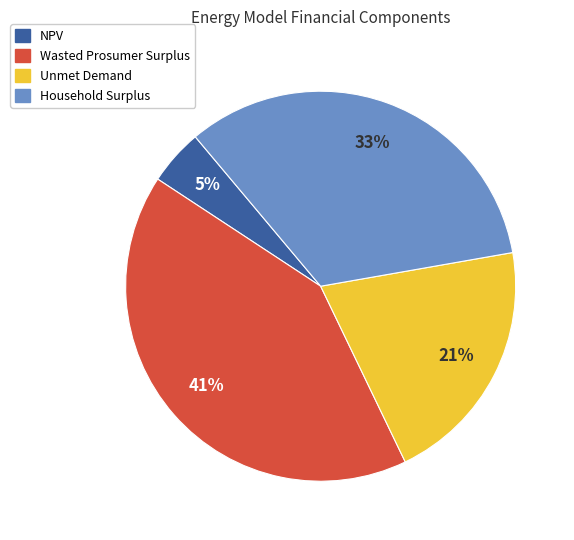

Approximately how many times larger is the value at Household Surplus compared to Unmet Demand?

1.6